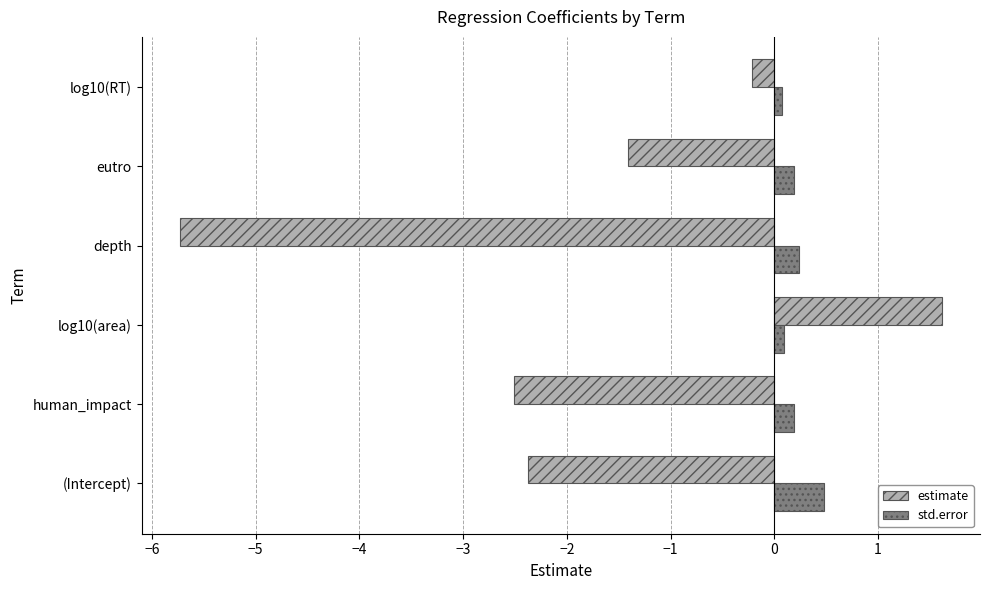

Rank the categories by estimate value from highest to lowest.

log10(area), log10(RT), eutro, (Intercept), human_impact, depth